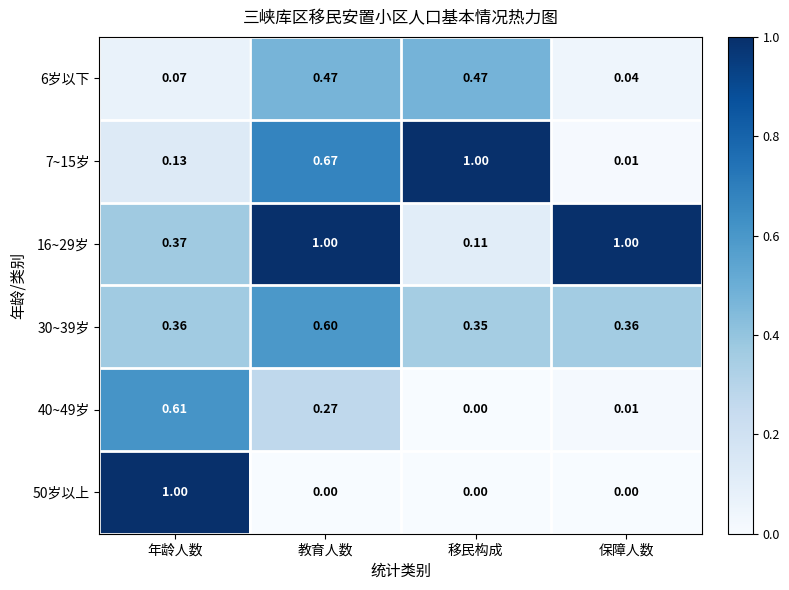

What is the total value across all series at 保障人数?

1.4